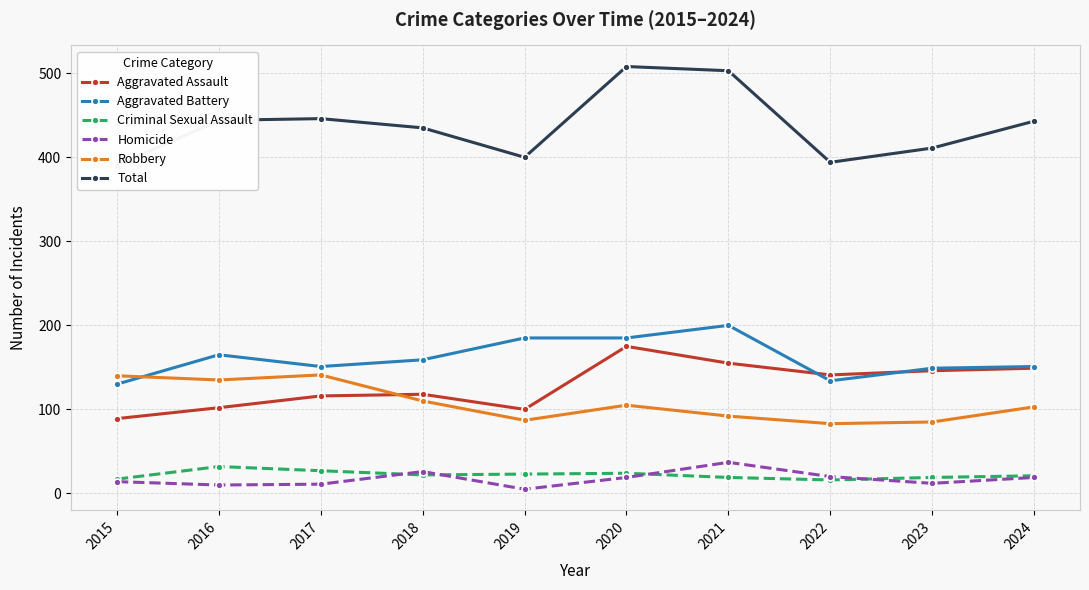

Rank the series at 2016 from lowest to highest value.

Homicide, Criminal Sexual Assault, Aggravated Assault, Robbery, Aggravated Battery, Total